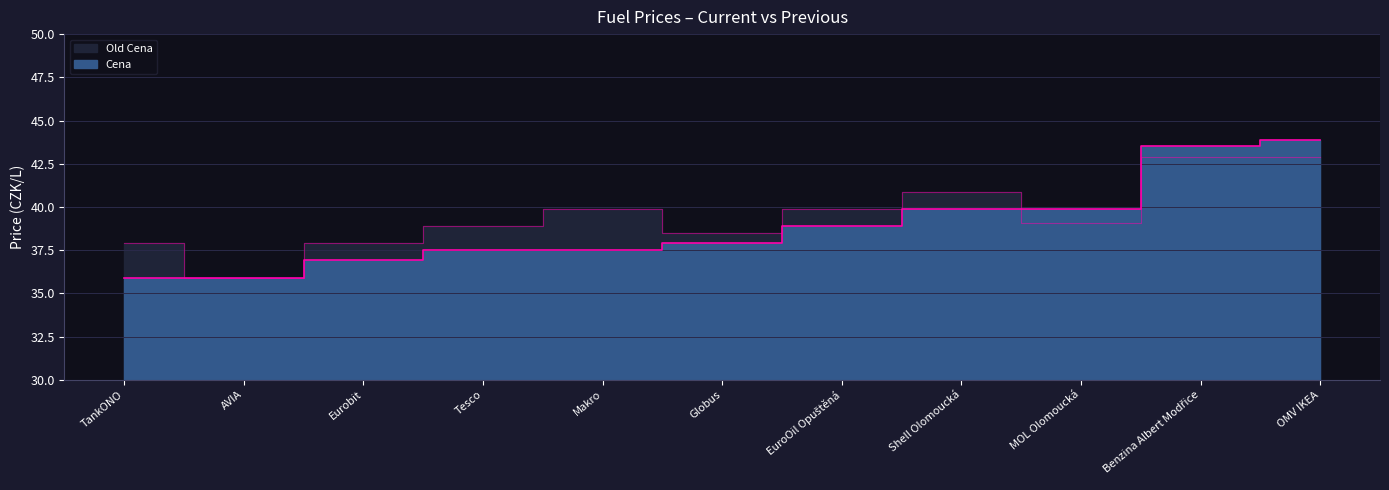

How many lines are shown in the chart?

2